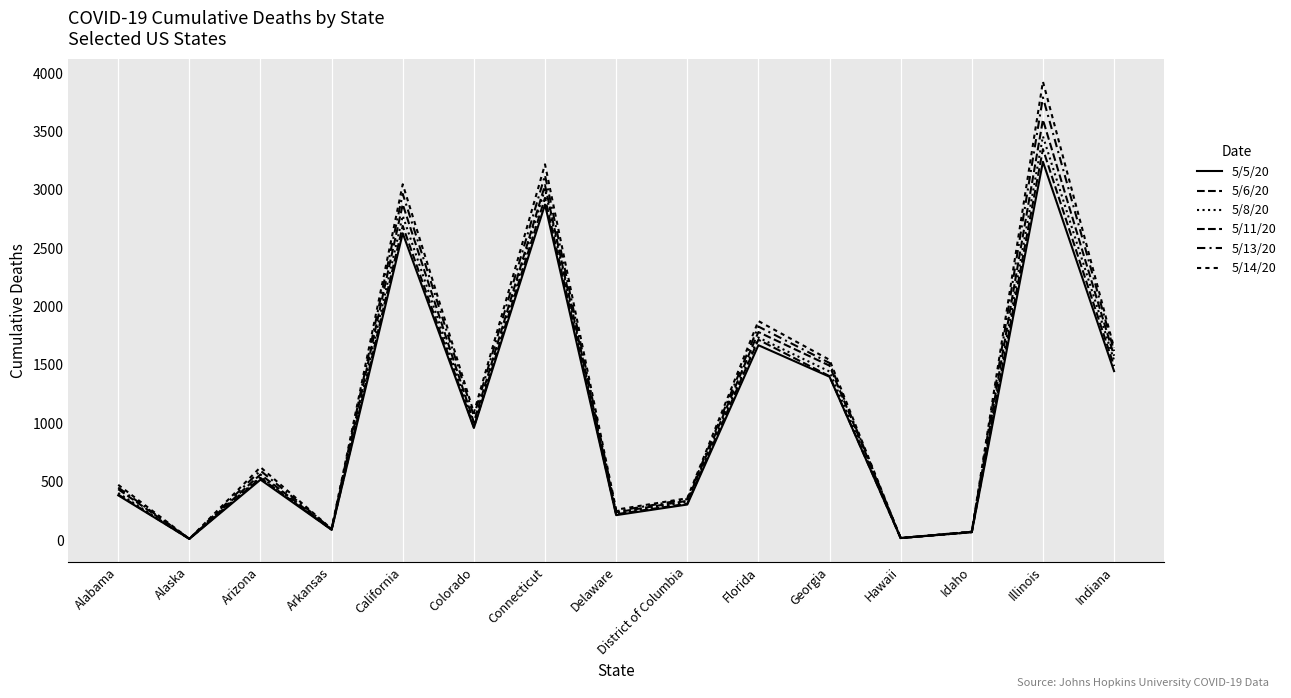

What is the label of the 6th point from the left?

Colorado